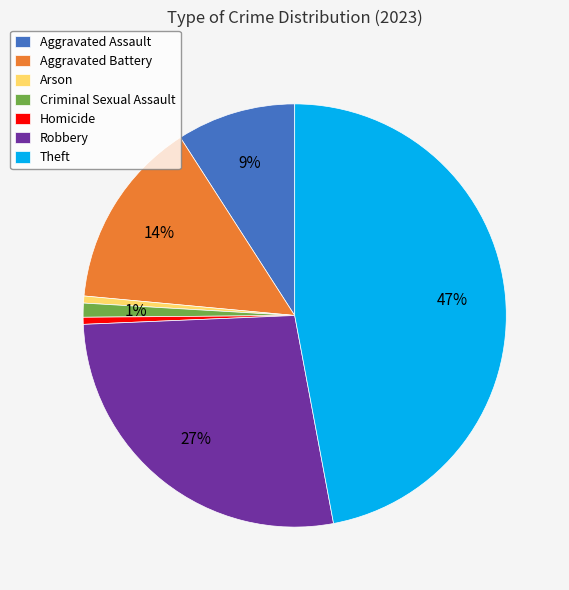

To the nearest percent, what is the average slice percentage?

14%